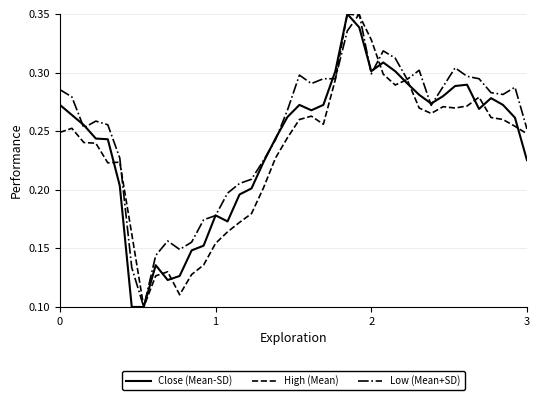

Which series has the largest total across all categories?

Low (Mean+SD)